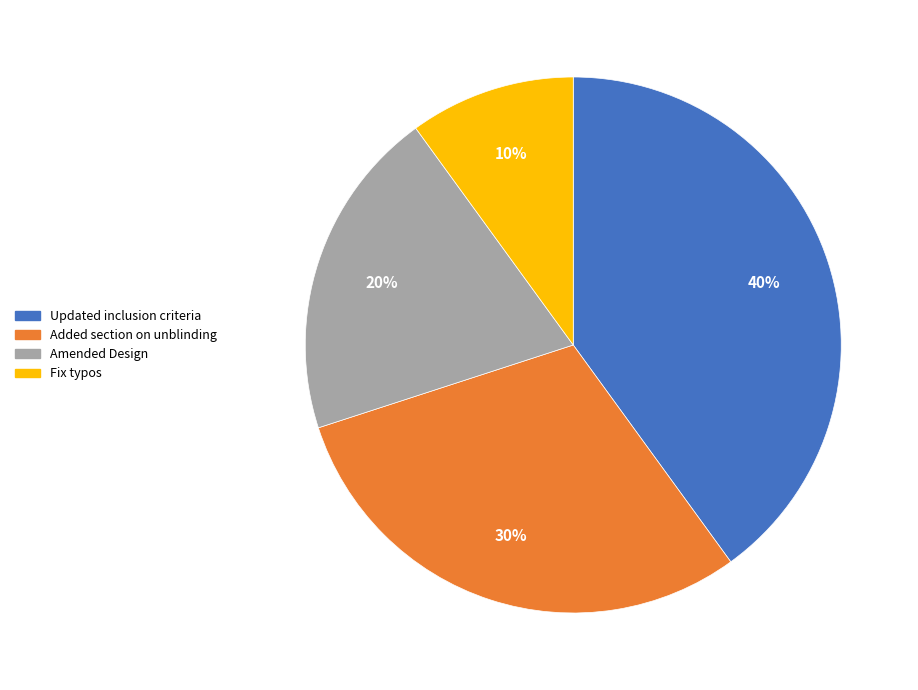

What is the ratio of the value at Added section on unblinding to the value at Fix typos?

3.0